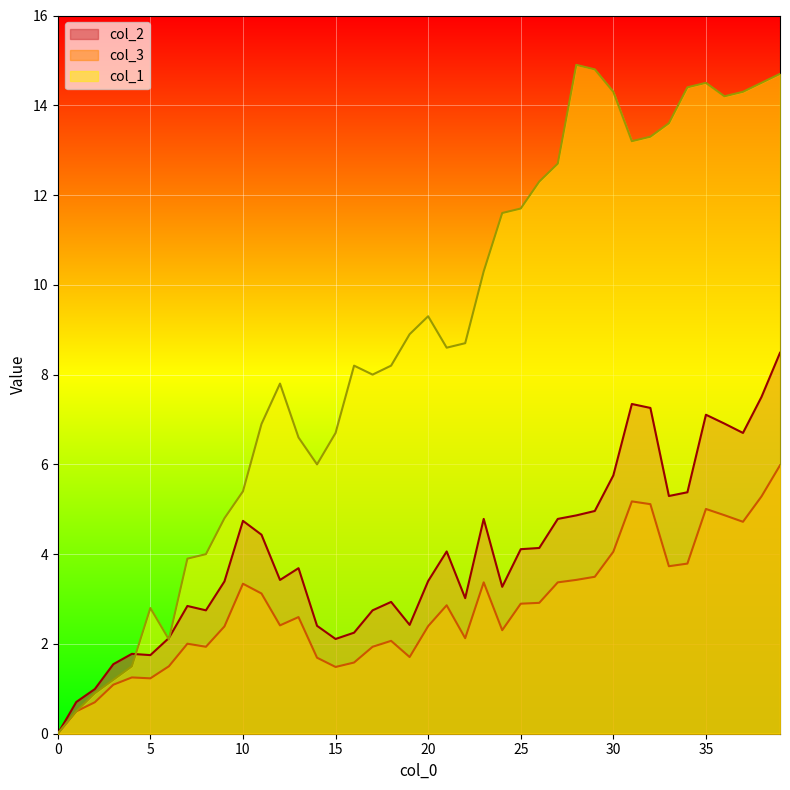

Which series changed the most between 7 and 18?

col_1